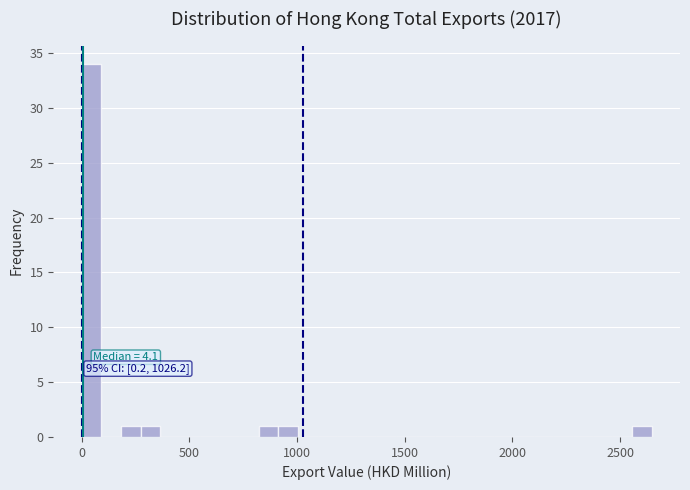

Read against the x-axis, roughly where is the centre of the tallest bar?

50